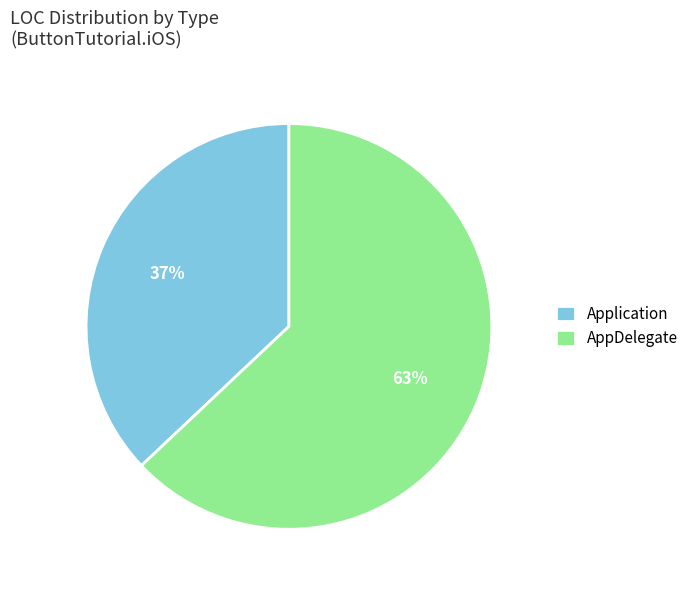

How many segments does this pie chart have?

2